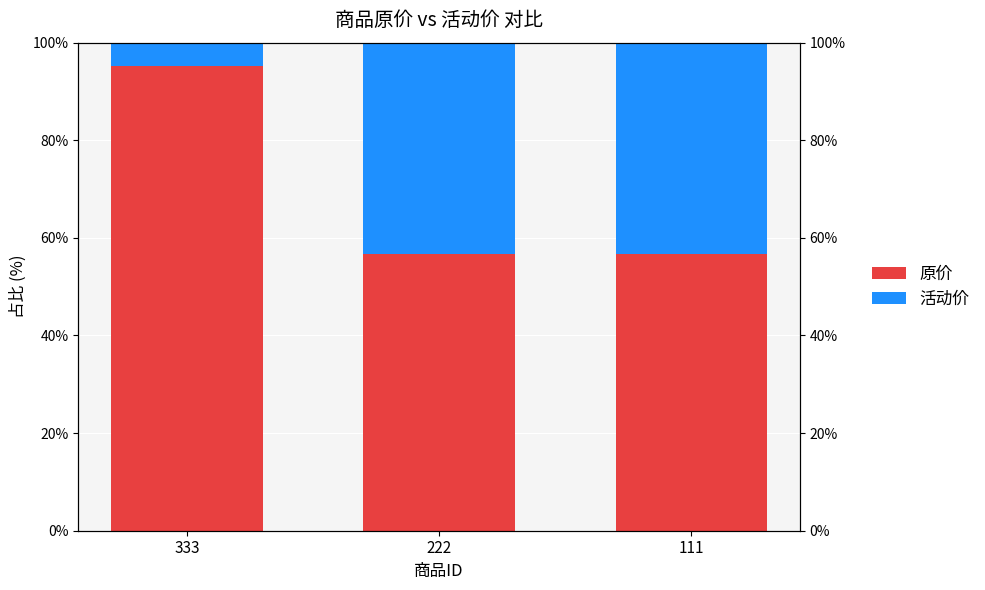

Rank the categories by 原价 value from lowest to highest.

222, 111, 333